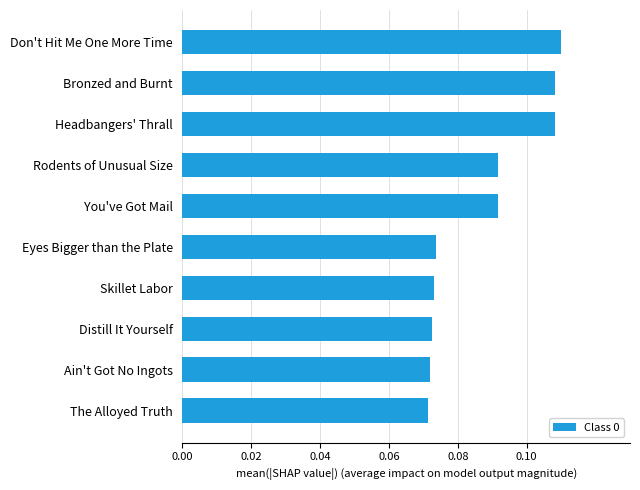

Between Rodents of Unusual Size and Ain't Got No Ingots, which is larger?

Rodents of Unusual Size